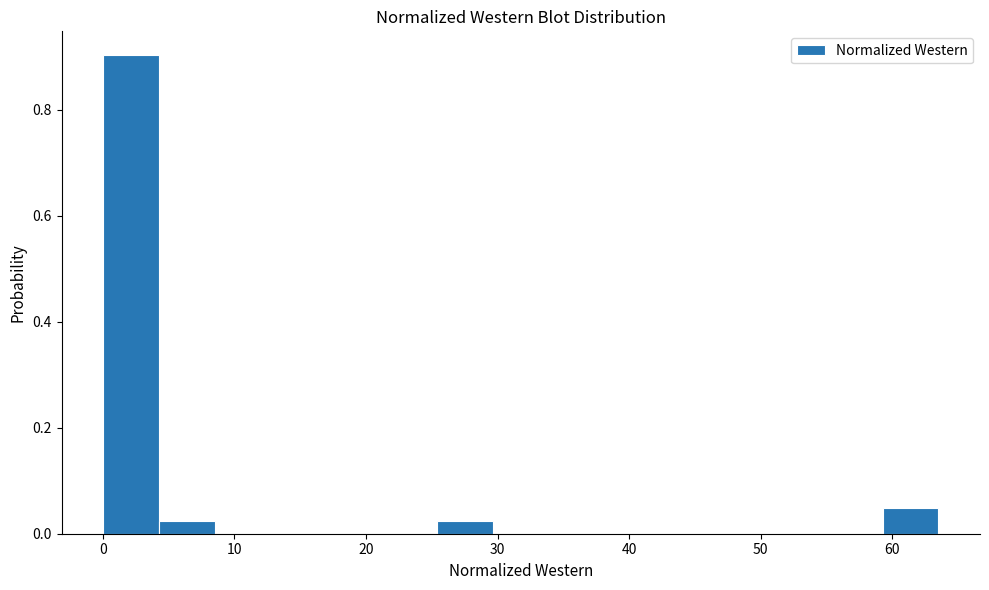

What is the height of the bar covering 59 to 64 on the x-axis? Neither the bar edges nor the heights are printed on the chart, so give them approximately, as read against the axes.

0.04